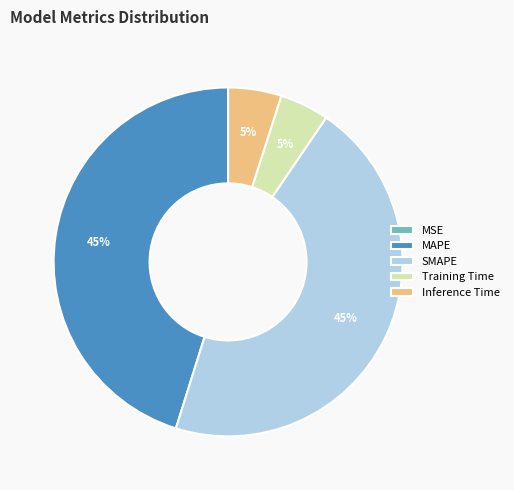

Does SMAPE represent more than half of the total?

No